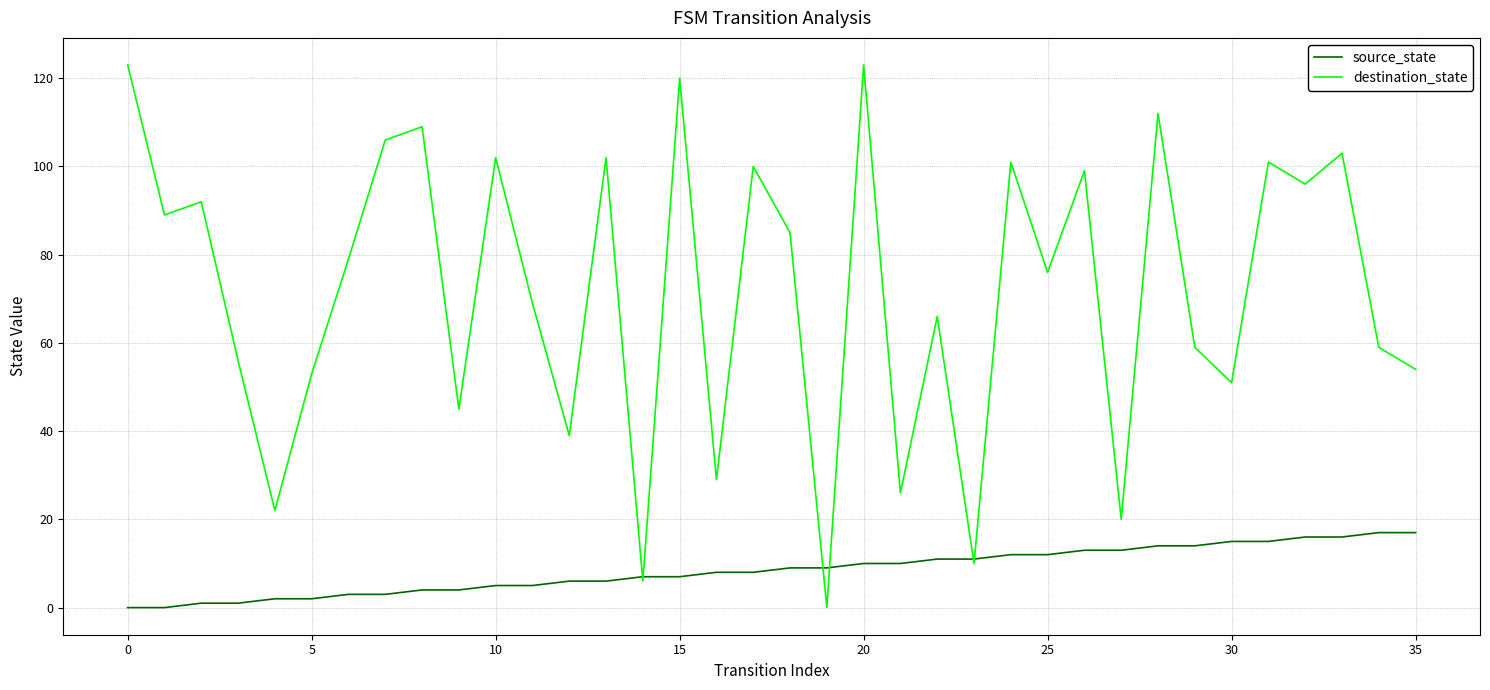

Rank the series by their average value, from highest to lowest.

destination_state, source_state